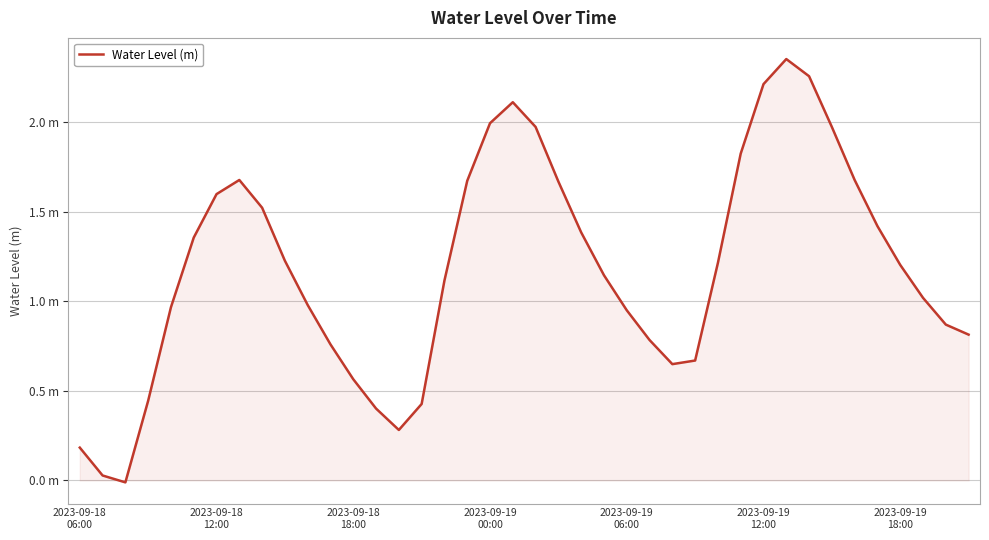

At which label is the value closest to 1?

10